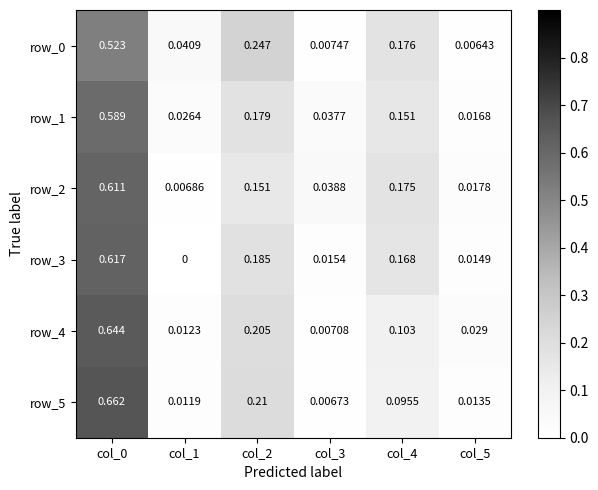

Is the value of row_3 at col_5 greater than the value of row_0 at col_3?

Yes